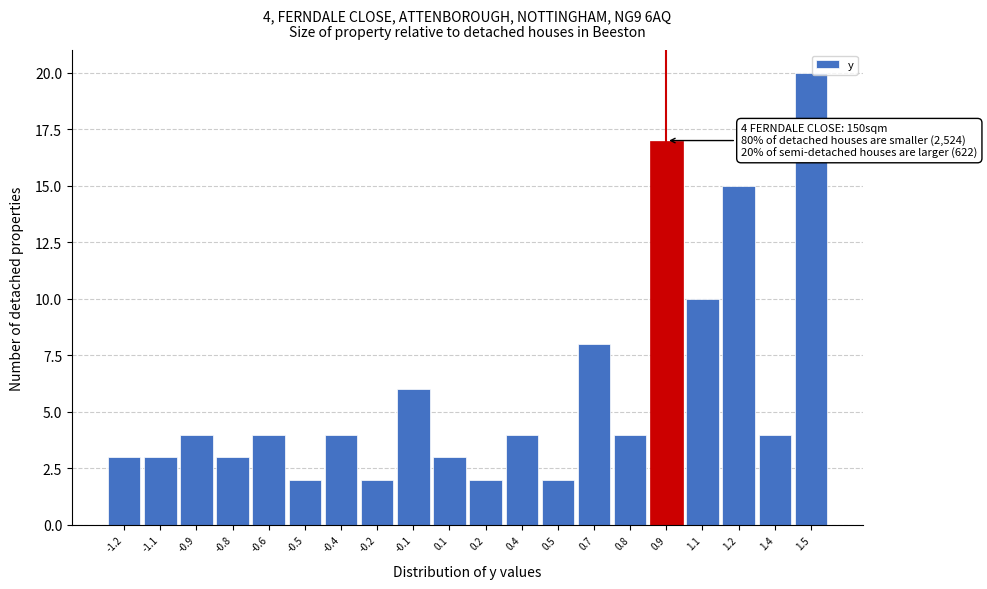

Reading left to right, transcribe all the data shown in this chart.

-1.2=3	-1.1=3	-0.9=4	-0.8=3	-0.6=4	-0.5=2	-0.4=4	-0.2=2	-0.1=6	0.1=3	0.2=2	0.4=4	0.5=2	0.7=8	0.8=4	0.9=17	1.1=10	1.2=15	1.4=4	1.5=20